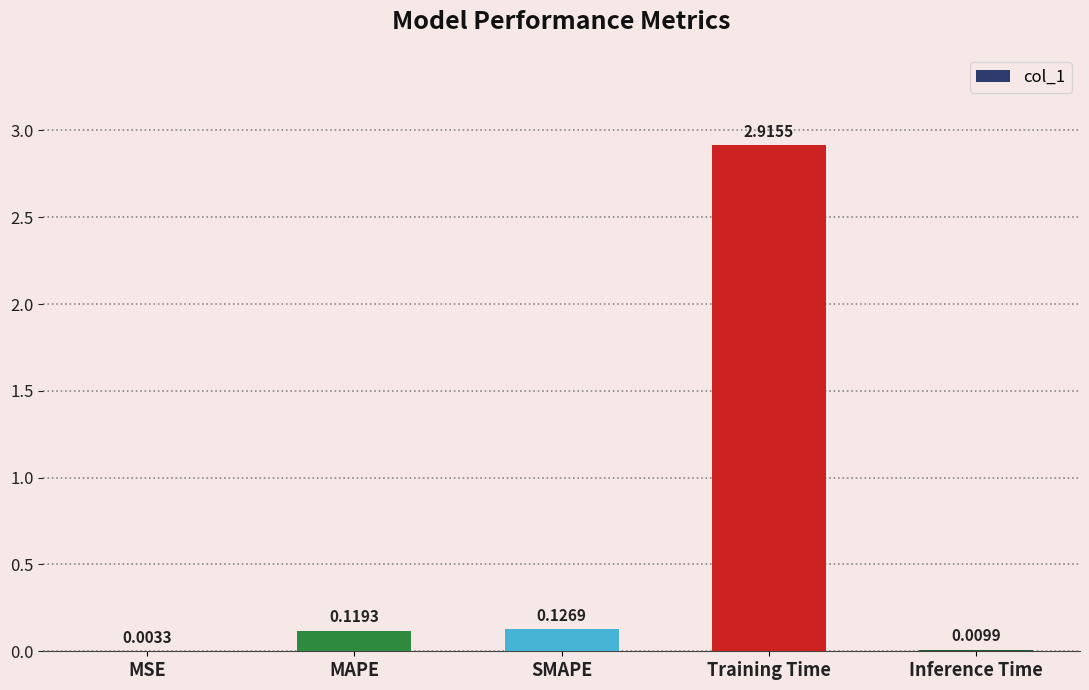

At which label is the value closest to 1?

SMAPE